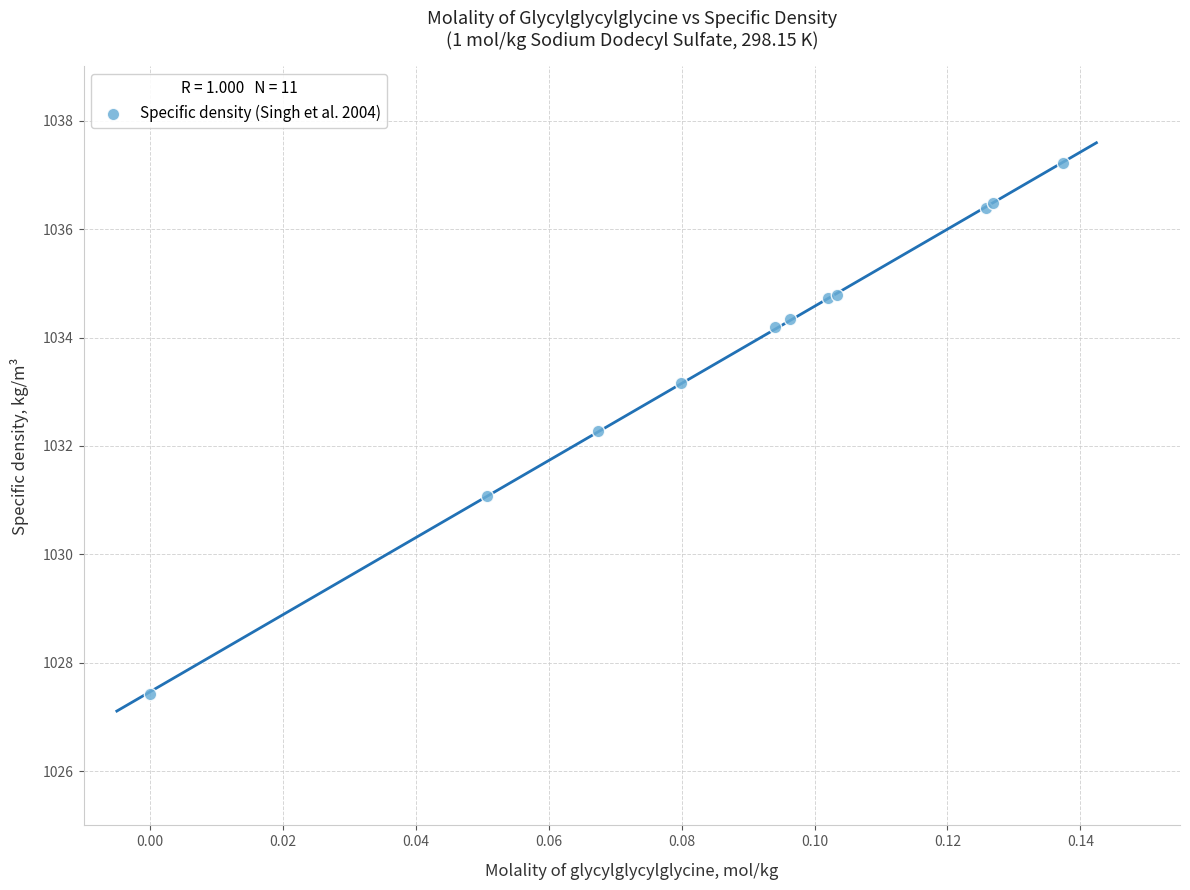

What Y value in the scatter plot is closest to 1032?

1032.3